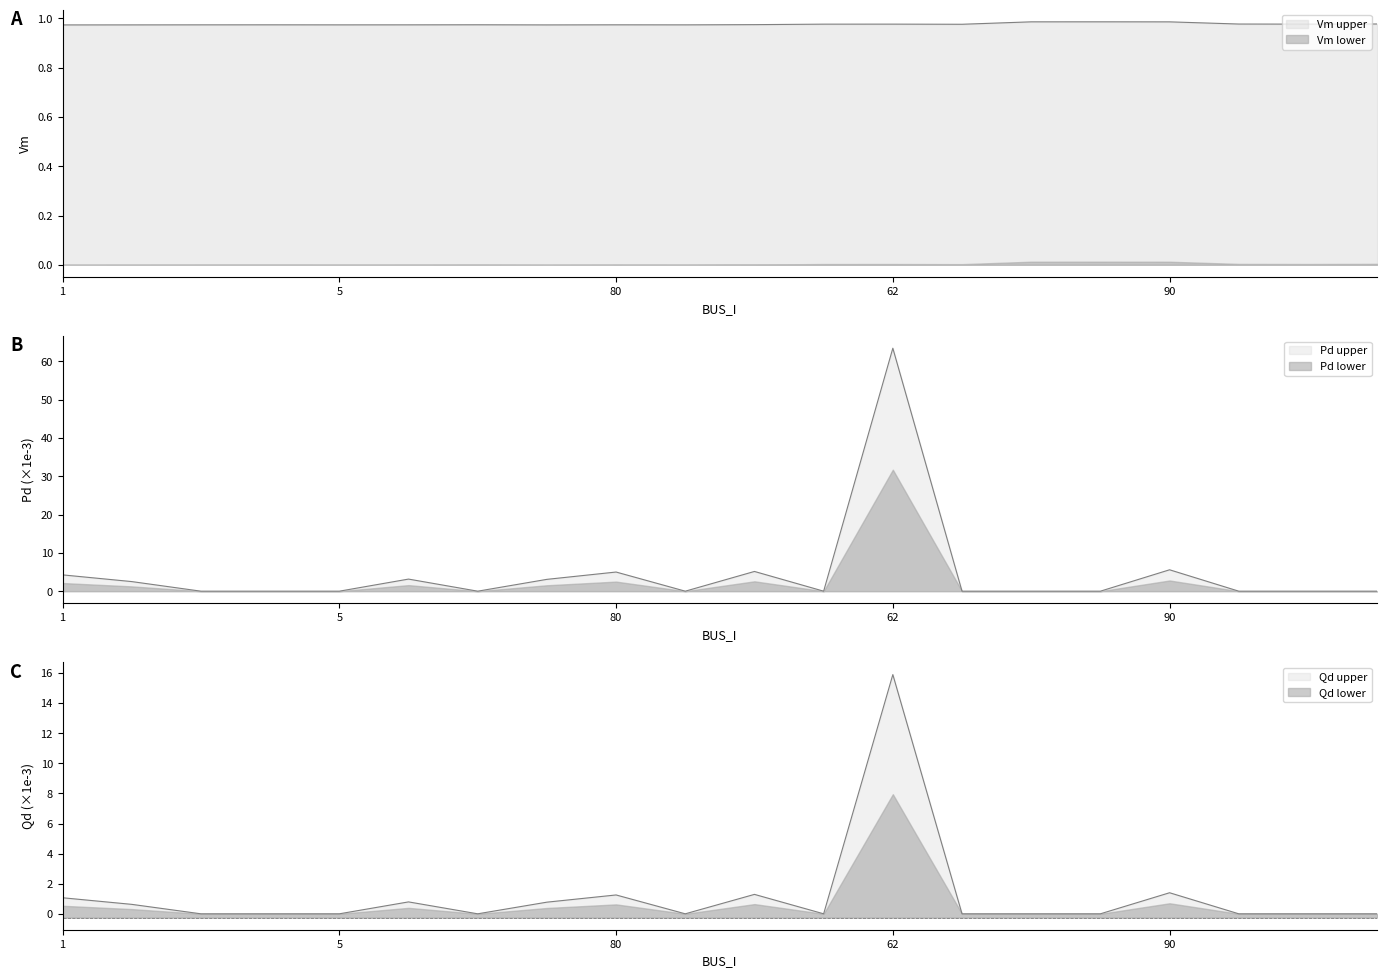

Which category has the lowest value in the Pd series?

3